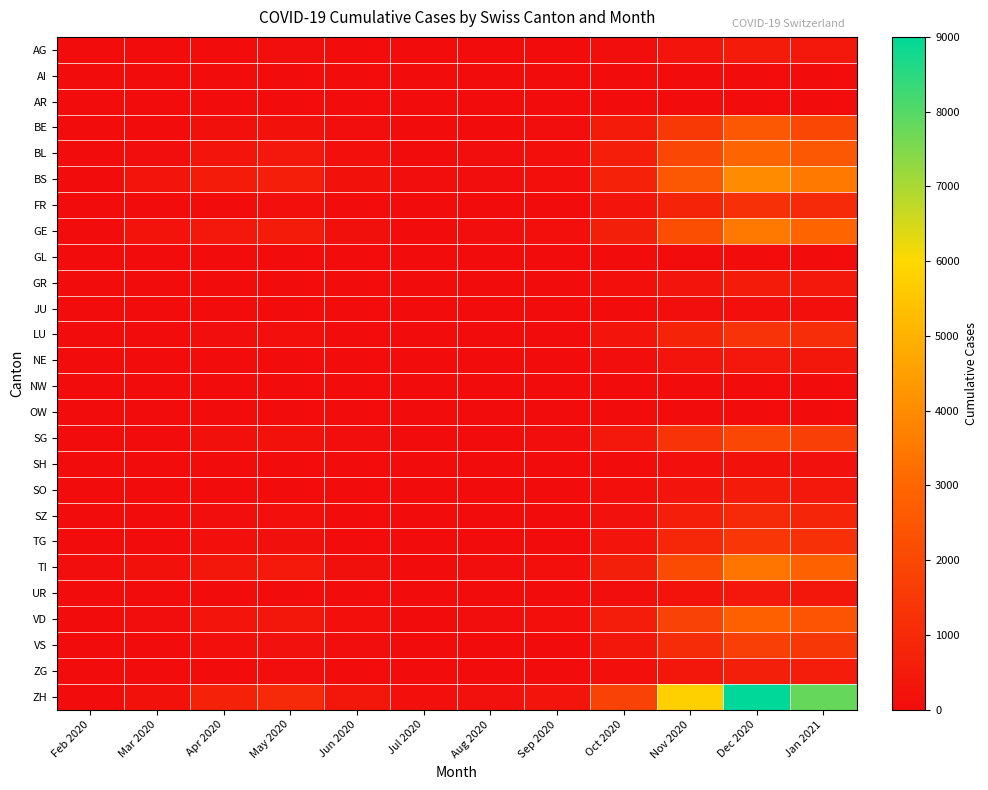

What is the spread (max minus min) of values at Nov 2020?

5797